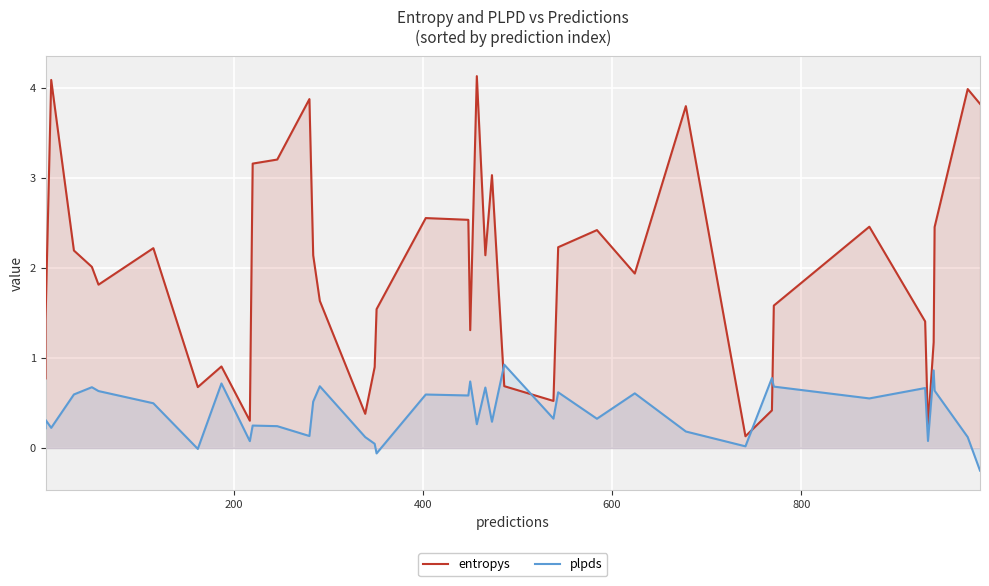

At how many categories does at least one series exceed 0?

40